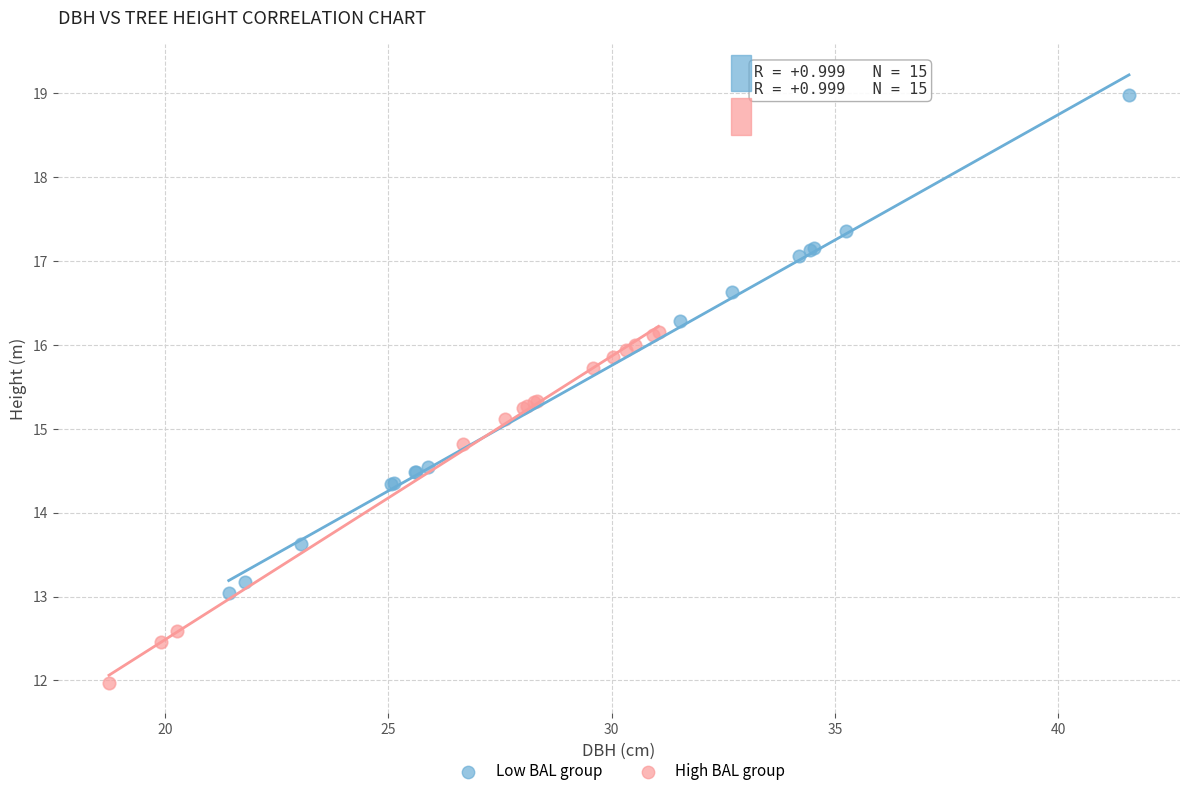

Which series has the largest Y range (max minus min)?

Low BAL group